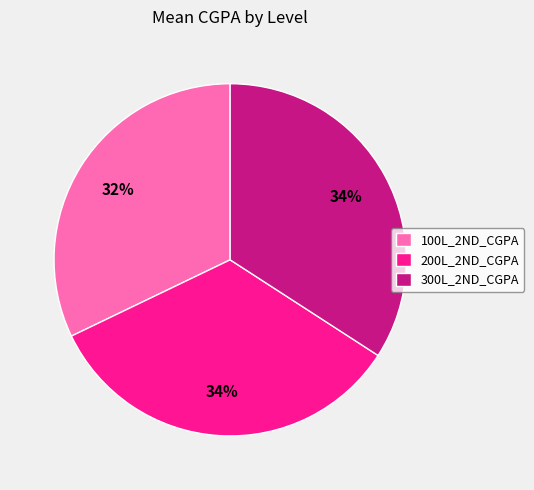

Does 100L_2ND_CGPA represent more than half of the total?

No